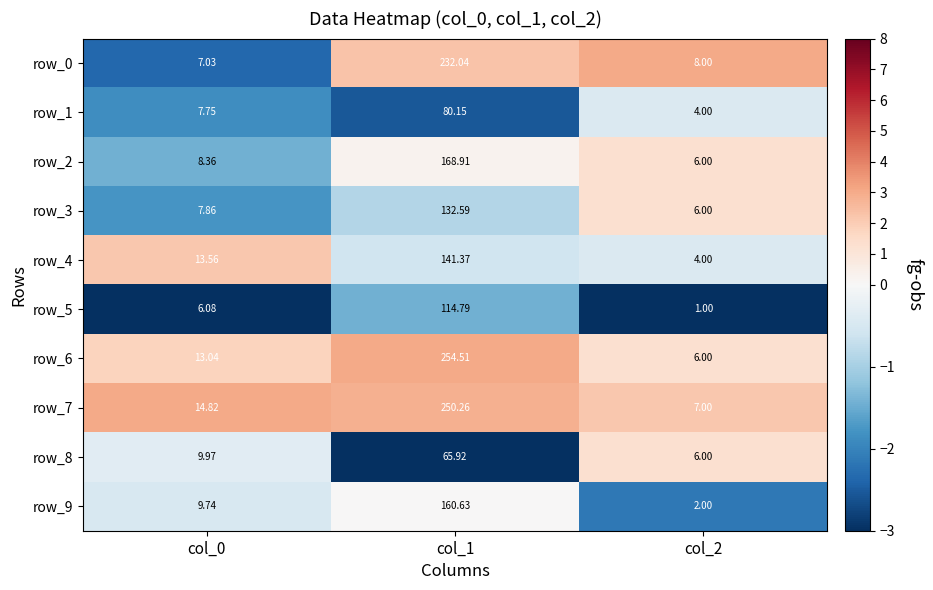

How many data points in row_4 are above 13?

2